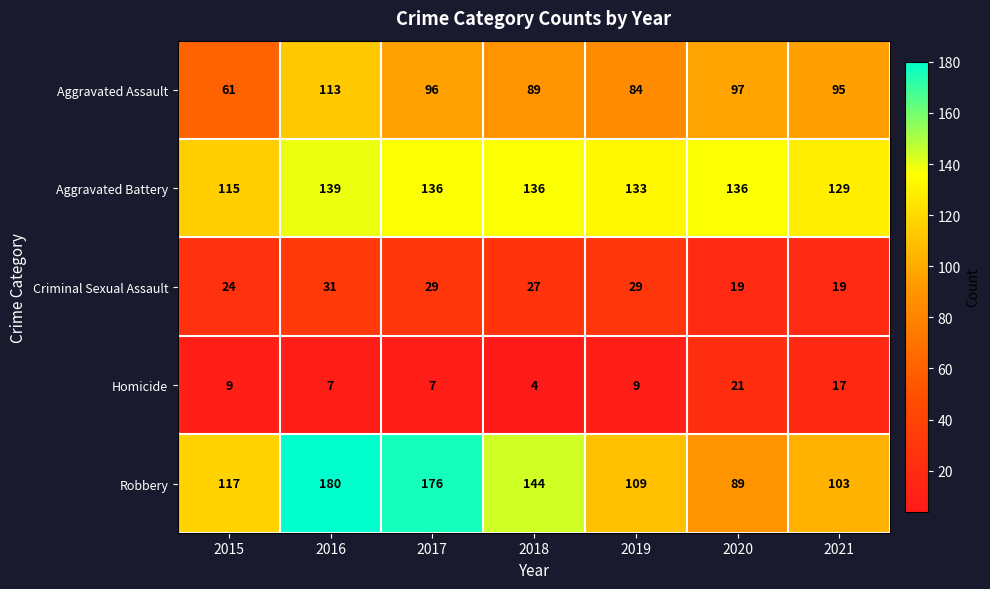

The value of Criminal Sexual Assault at 2021 is 33. True or false?

False